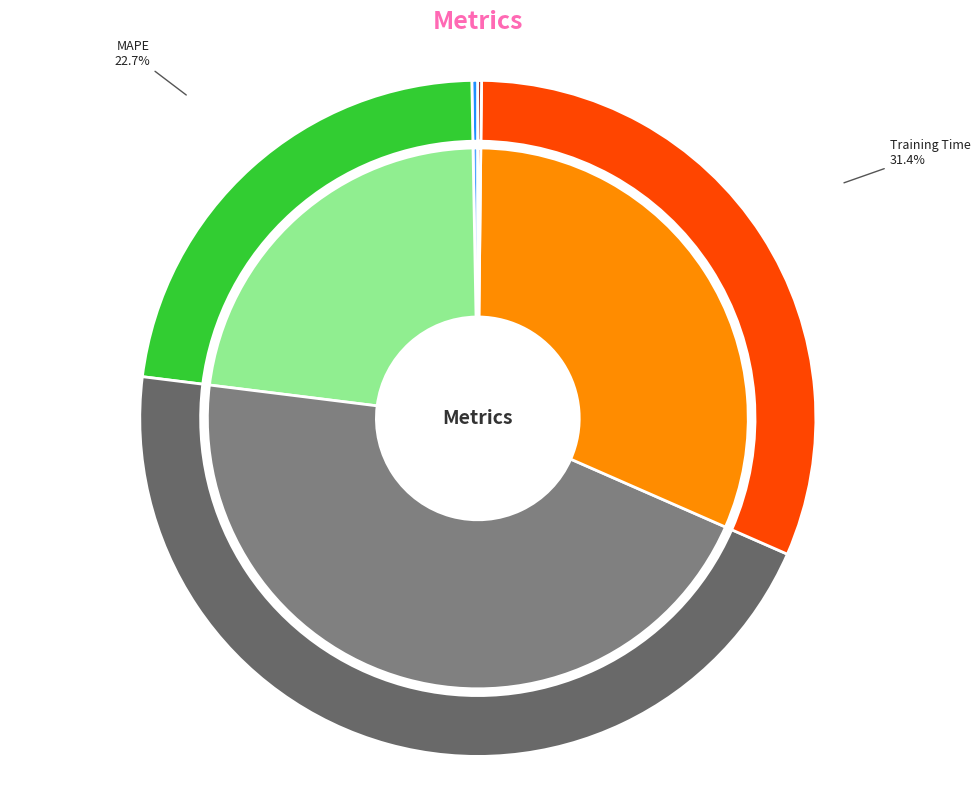

To the nearest percent, what is the difference between the largest and smallest slice percentages?

45%